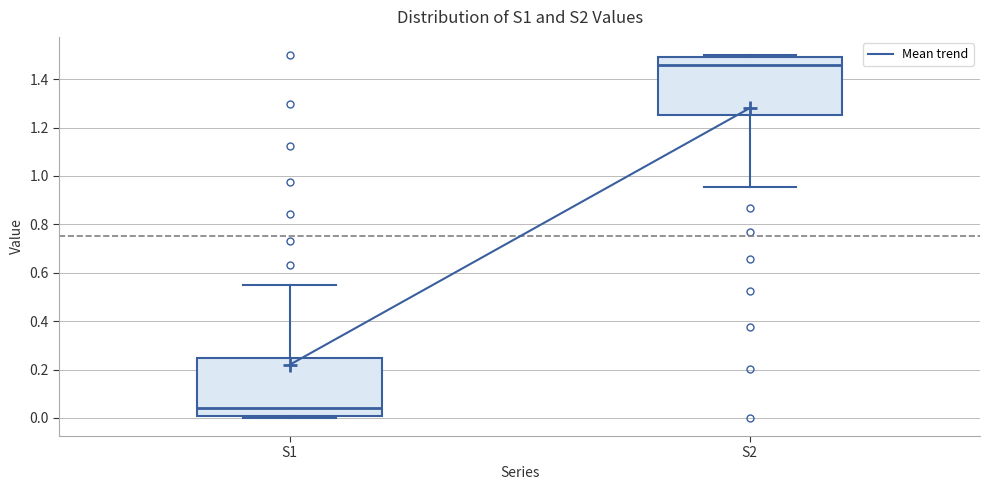

Which box has the lowest median line?

S1